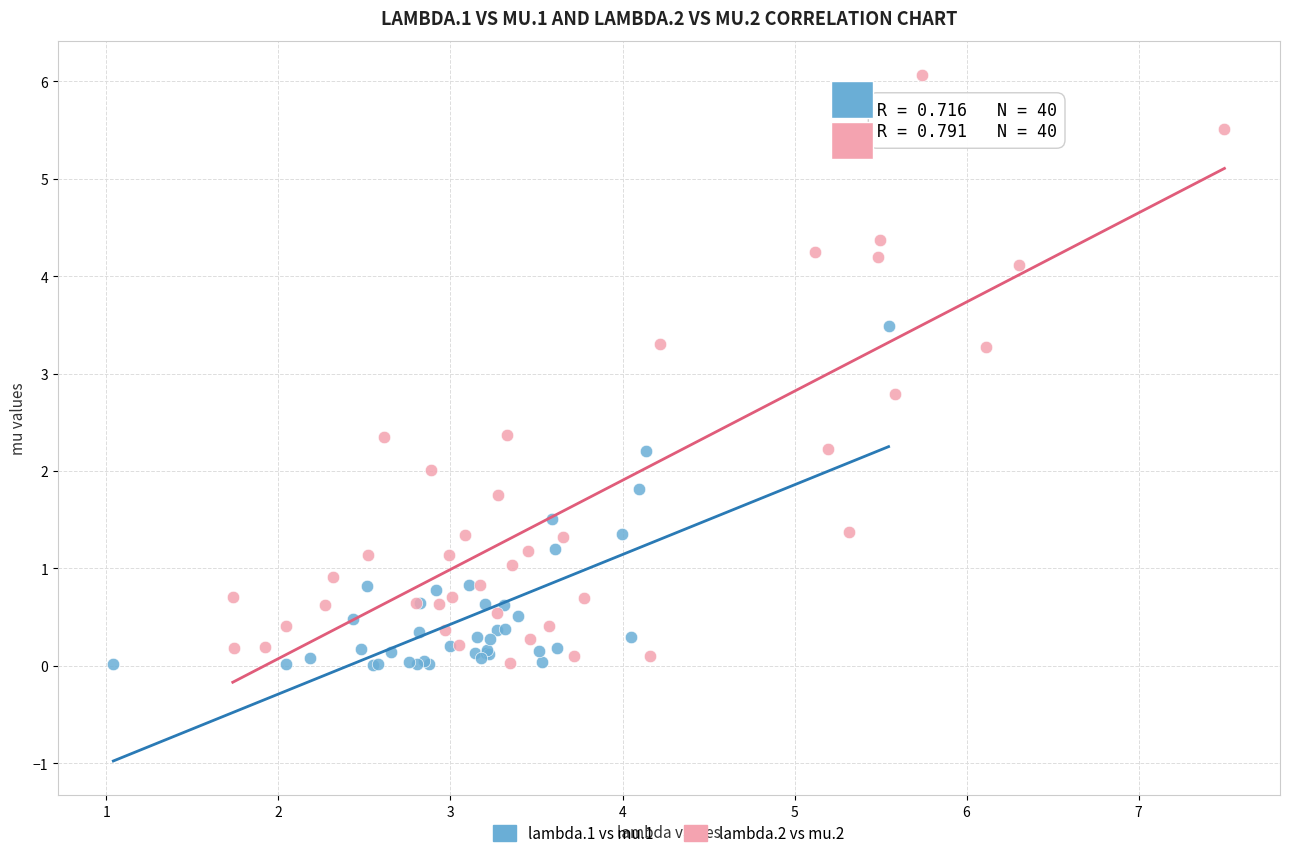

What are all the series names shown in the legend?

lambda.1 vs mu.1, lambda.2 vs mu.2